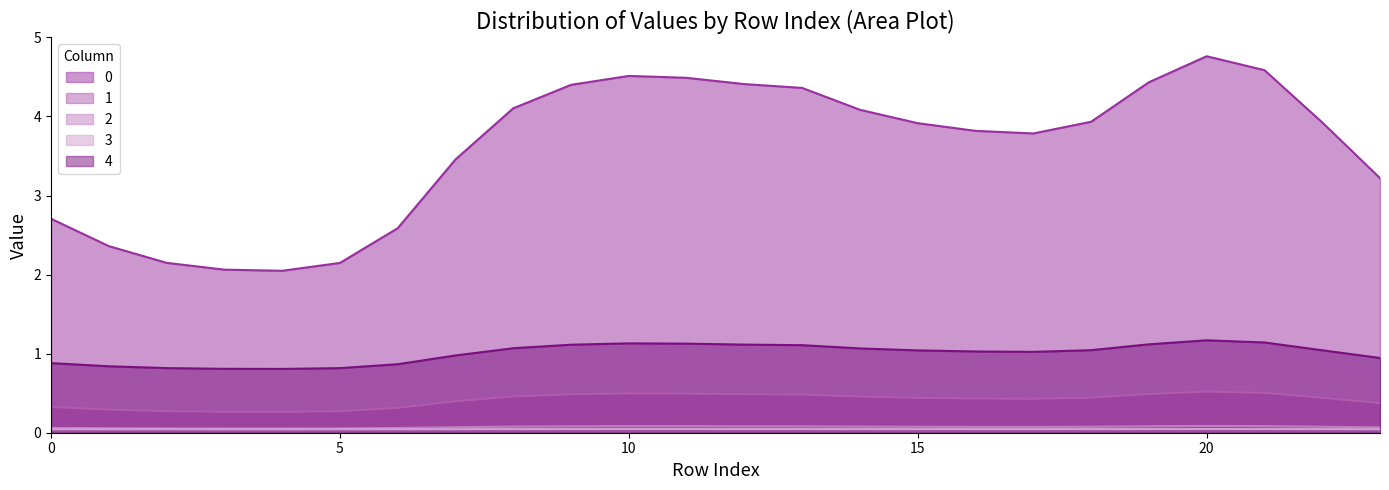

Reading right to left, extract all data points from this chart.

0: 23=3.2	22=3.9	21=4.6	20=4.8	19=4.4	18=3.9	17=3.8	16=3.8	15=3.9	14=4.1	13=4.4	12=4.4	11=4.5	10=4.5	9=4.4	8=4.1	7=3.5	6=2.6	5=2.1	4=2.0	3=2.1	2=2.1	1=2.4	0=2.7
1: 23=0.4	22=0.4	21=0.5	20=0.5	19=0.5	18=0.4	17=0.4	16=0.4	15=0.4	14=0.5	13=0.5	12=0.5	11=0.5	10=0.5	9=0.5	8=0.5	7=0.4	6=0.3	5=0.3	4=0.3	3=0.3	2=0.3	1=0.3	0=0.3
2: 23=0.1	22=0.1	21=0.1	20=0.1	19=0.1	18=0.1	17=0.1	16=0.1	15=0.1	14=0.1	13=0.1	12=0.1	11=0.1	10=0.1	9=0.1	8=0.1	7=0.1	6=0.1	5=0.1	4=0.1	3=0.1	2=0.1	1=0.1	0=0.1
3: 23=0.0	22=0.0	21=0.0	20=0.0	19=0.0	18=0.0	17=0.0	16=0.0	15=0.0	14=0.0	13=0.0	12=0.0	11=0.0	10=0.0	9=0.0	8=0.0	7=0.0	6=0.0	5=0.0	4=0.0	3=0.0	2=0.0	1=0.0	0=0.0
4: 23=0.9	22=1.0	21=1.1	20=1.2	19=1.1	18=1.0	17=1.0	16=1.0	15=1.0	14=1.1	13=1.1	12=1.1	11=1.1	10=1.1	9=1.1	8=1.1	7=1.0	6=0.9	5=0.8	4=0.8	3=0.8	2=0.8	1=0.8	0=0.9